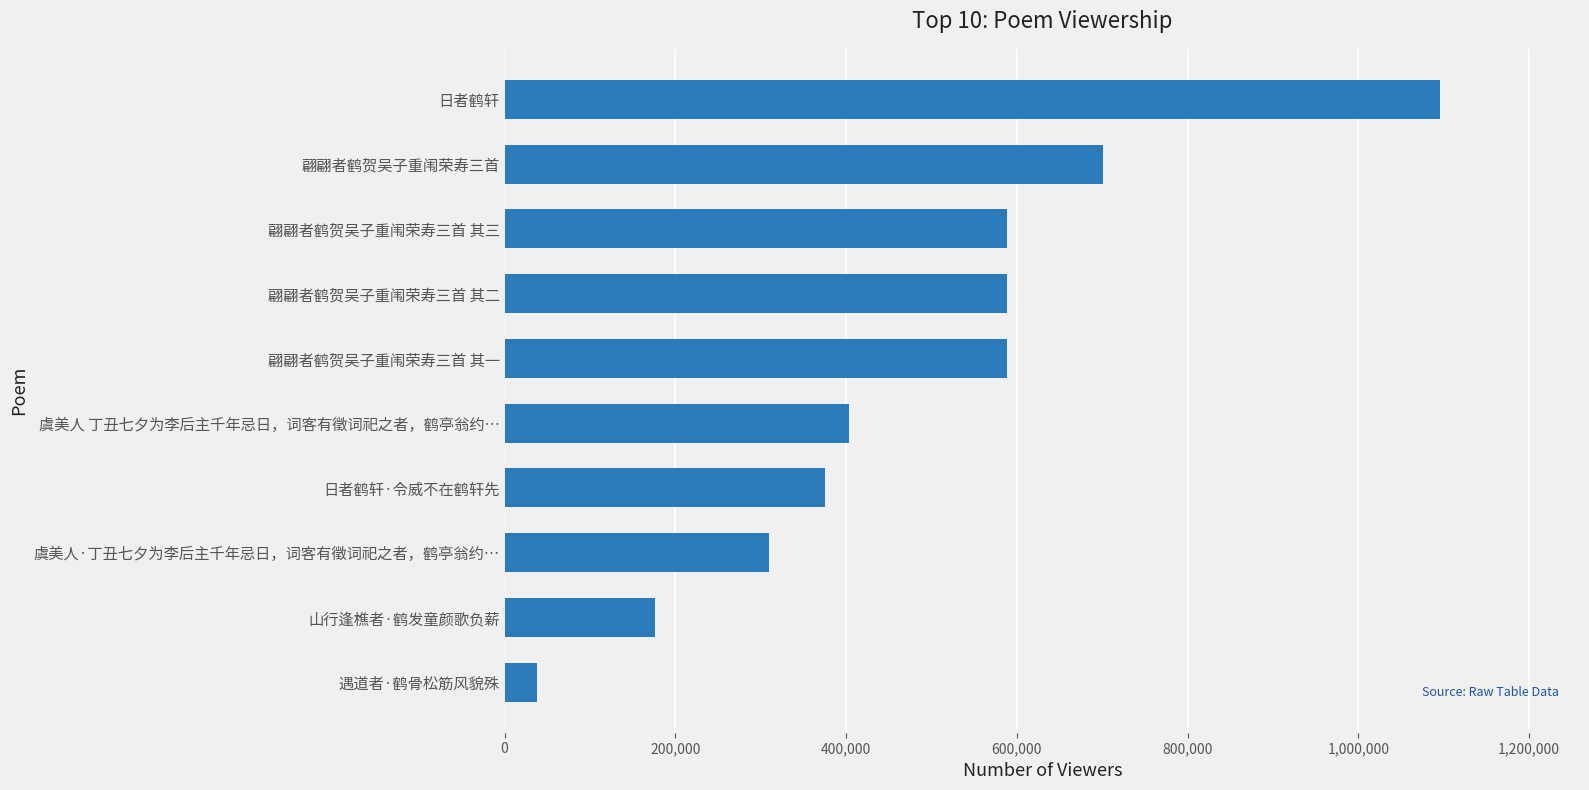

Between 遇道者·鹤骨松筋风貌殊 and 翩翩者鹤贺吴子重闱荣寿三首, which is larger?

翩翩者鹤贺吴子重闱荣寿三首